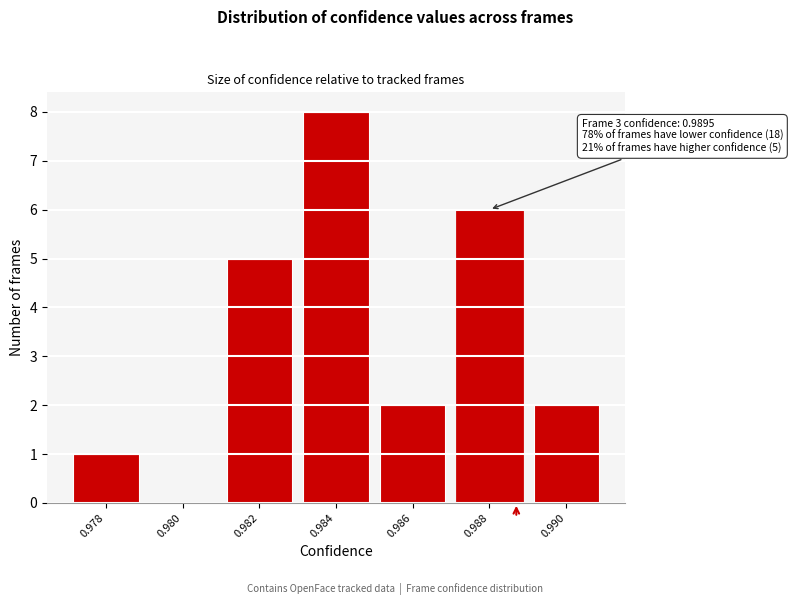

Reading left to right, list all the values displayed in this chart.

0.978=1	0.980=0	0.982=5	0.984=8	0.986=2	0.988=6	0.990=2